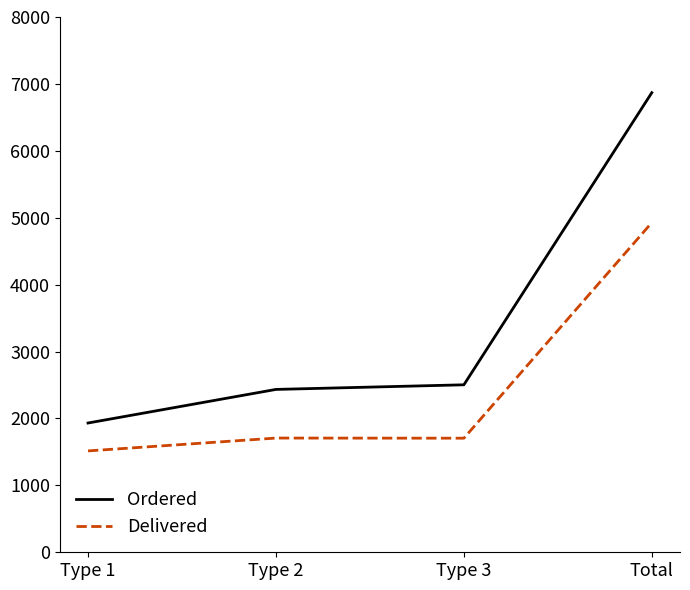

What position from the left is Type 1?

1